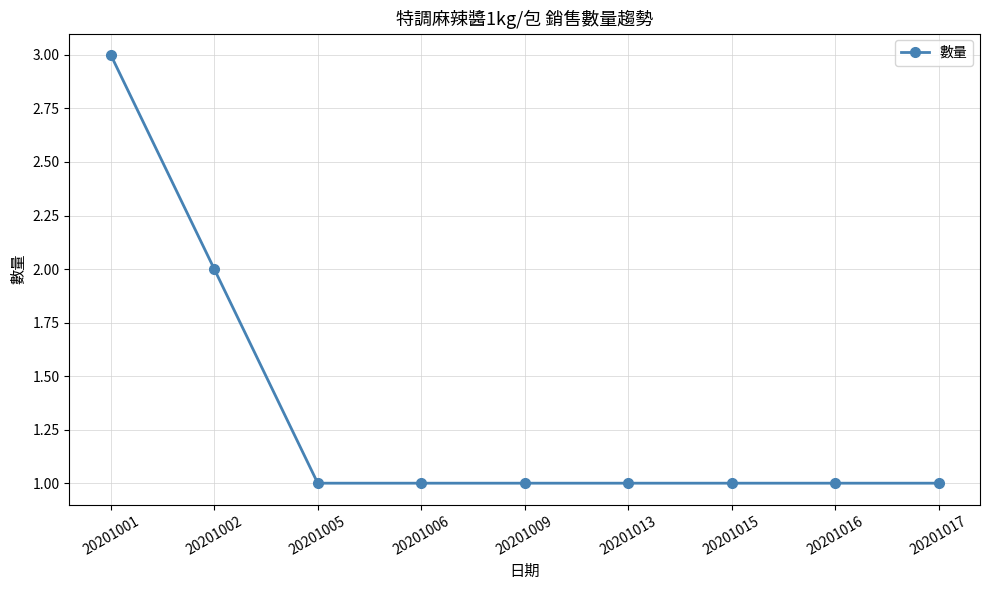

What is the ratio of the value at 20201006 to the value at 20201009?

1.0